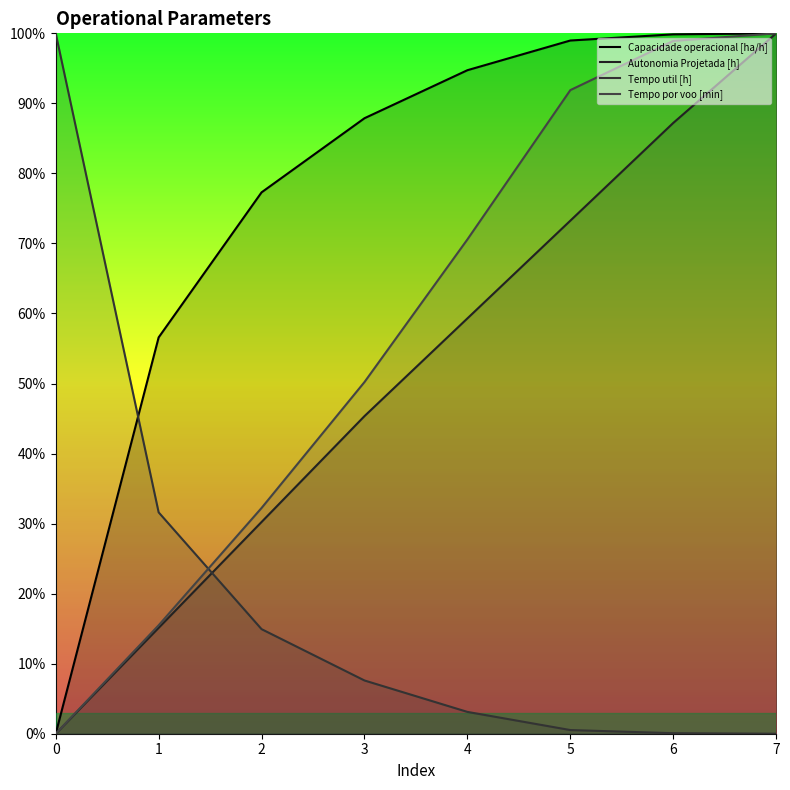

At which category does the chart reach its peak across all series?

7